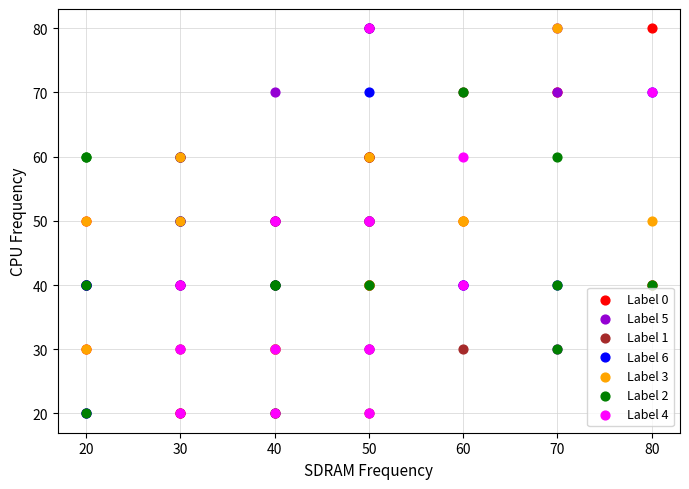

What are all the series names shown in the legend?

Label 0, Label 5, Label 1, Label 6, Label 3, Label 2, Label 4